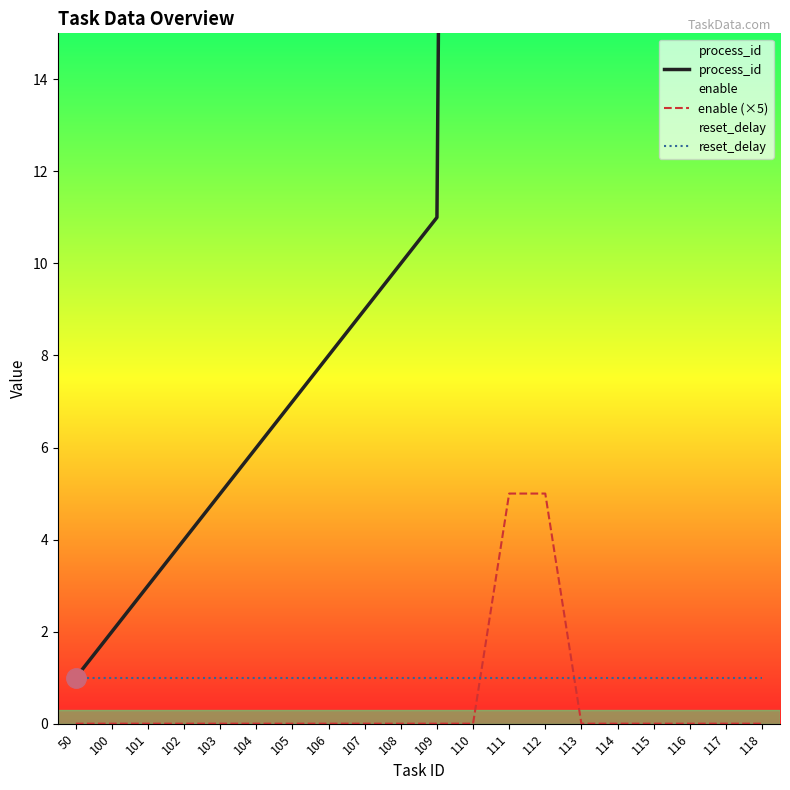

True or false: reset_delay and process_id cross at least once.

False